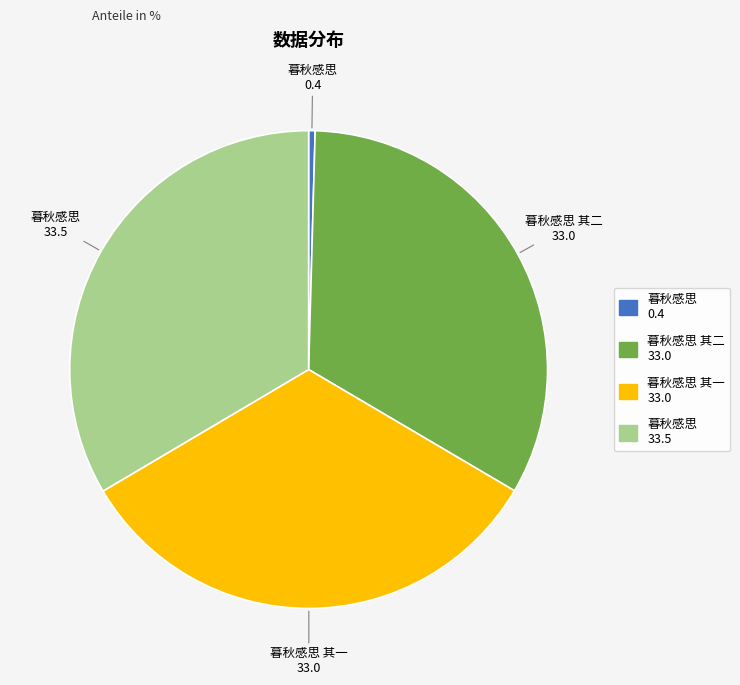

Does any single category account for the majority?

No